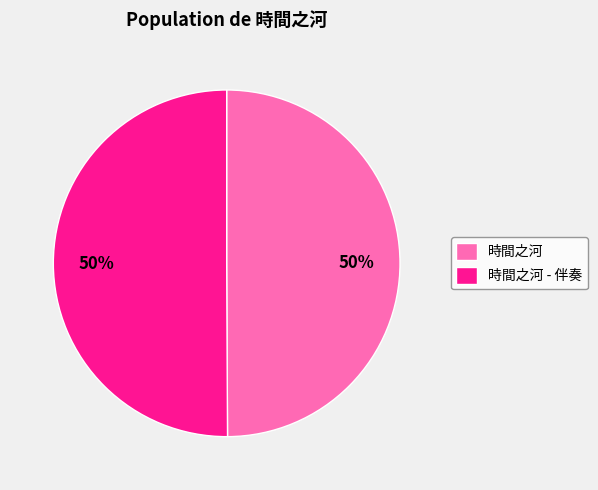

To the nearest percent, what is the combined percentage of 時間之河 - 伴奏 and 時間之河?

100%